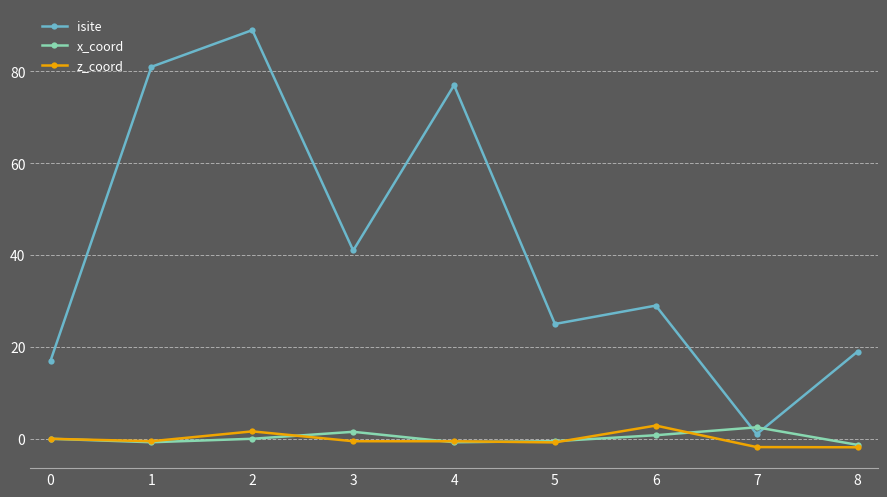

Where do x_coord and isite first cross each other?

6 and 7